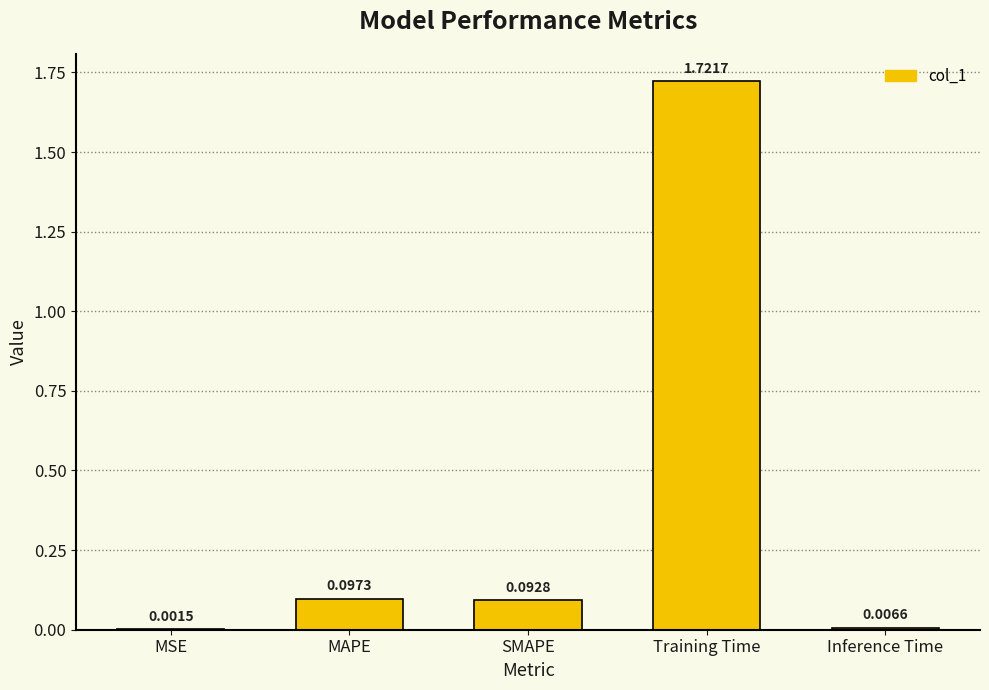

At which label is the value closest to 0?

MSE